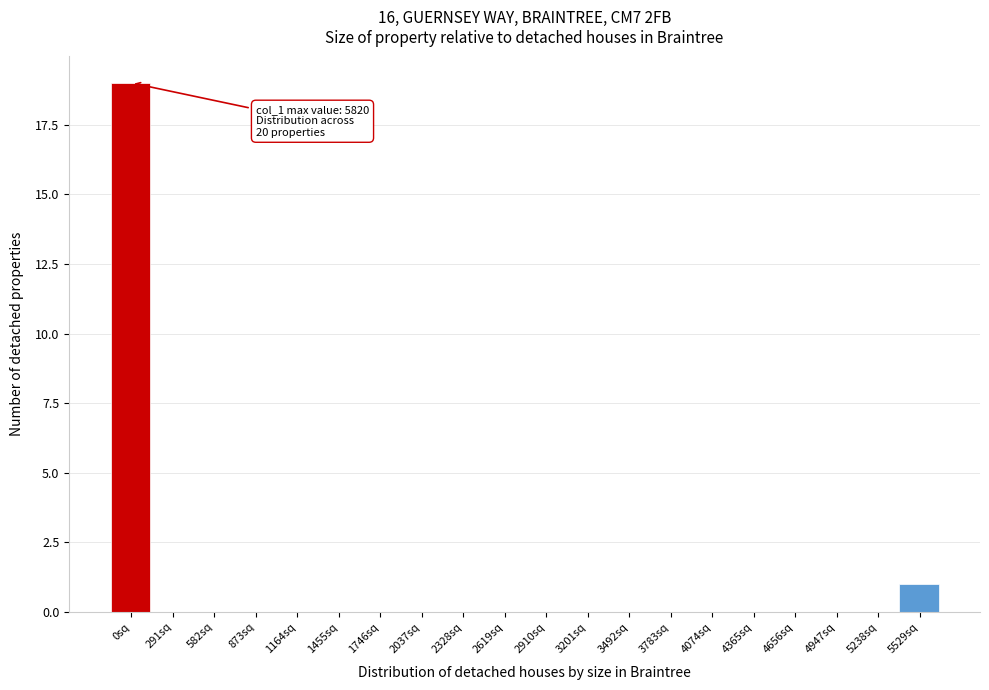

Reading left to right, list all the values displayed in this chart.

0sq=19	291sq=0	582sq=0	873sq=0	1164sq=0	1455sq=0	1746sq=0	2037sq=0	2328sq=0	2619sq=0	2910sq=0	3201sq=0	3492sq=0	3783sq=0	4074sq=0	4365sq=0	4656sq=0	4947sq=0	5238sq=0	5529sq=1